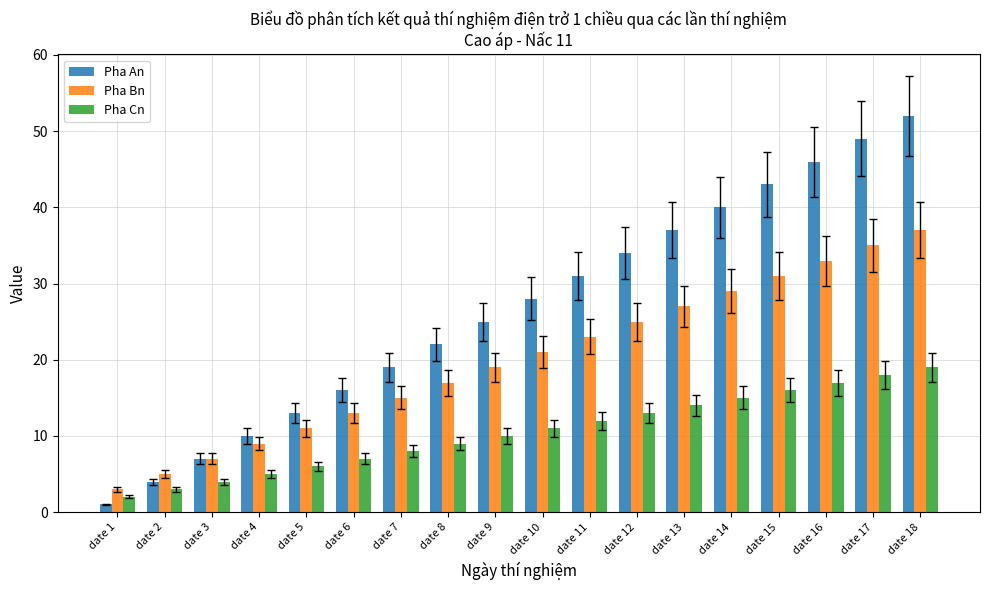

At which label does Pha An reach its peak?

date 18